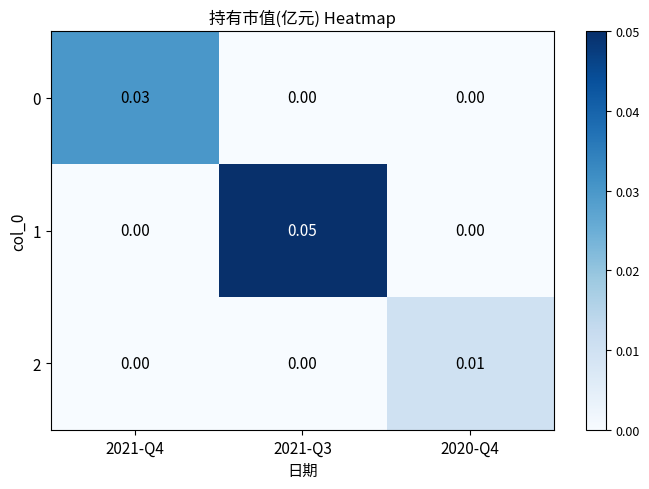

At how many categories does at least one series exceed 0?

3